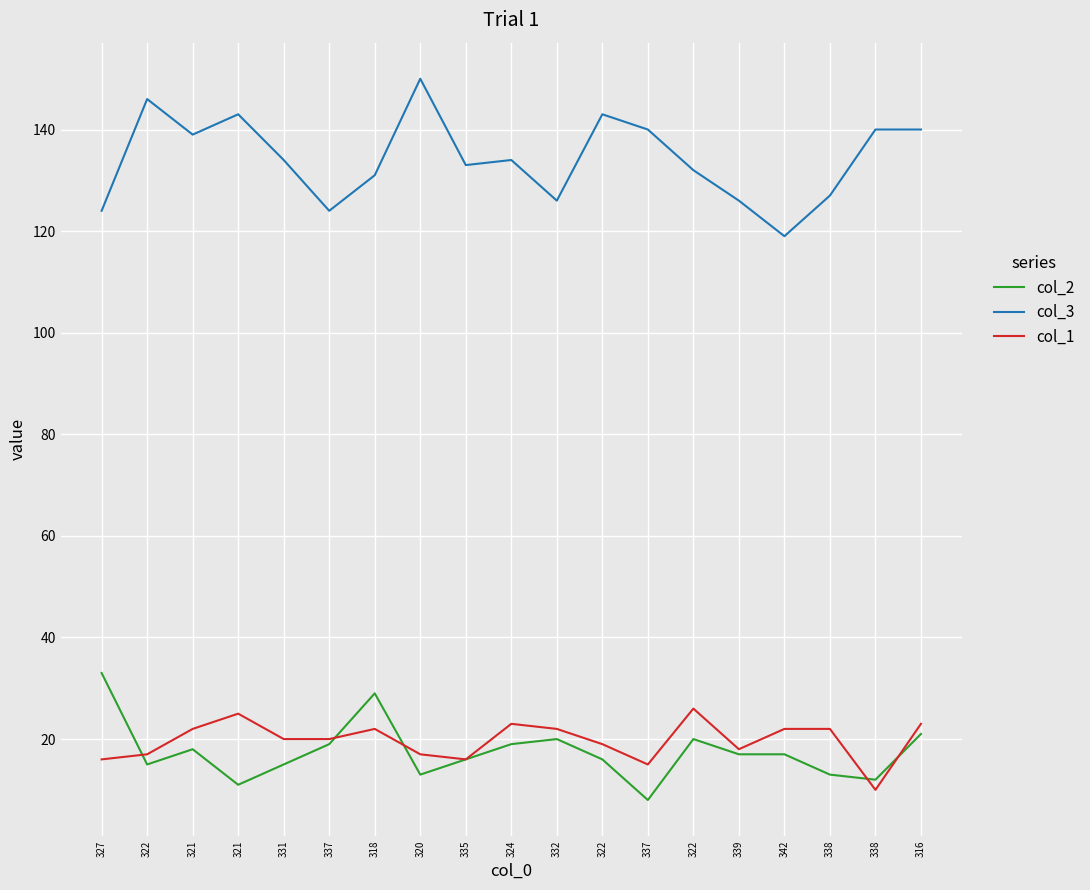

Does the chart display data point markers on the line(s)?

No